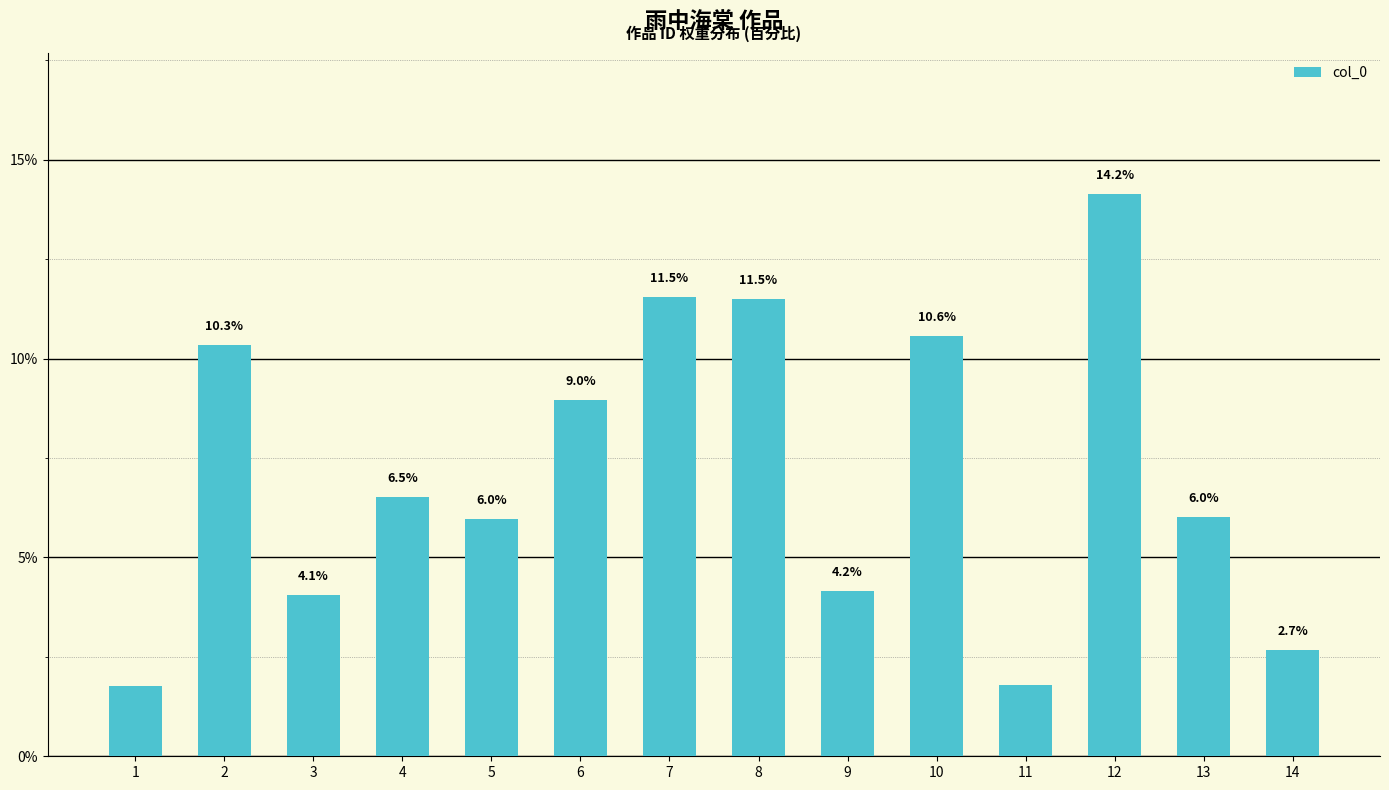

At which category does the chart reach its minimum across all series?

1